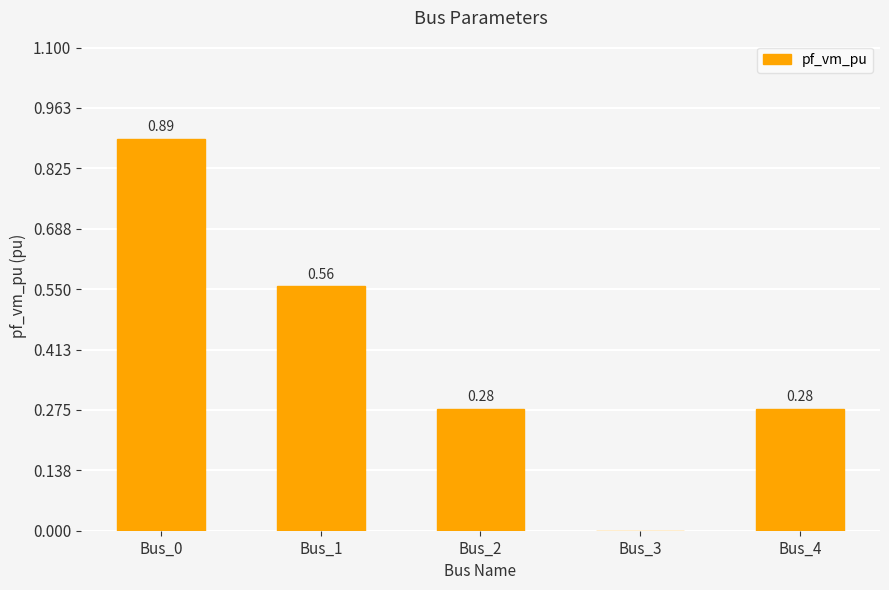

What is the change in value from Bus_0 to Bus_4?

-0.6